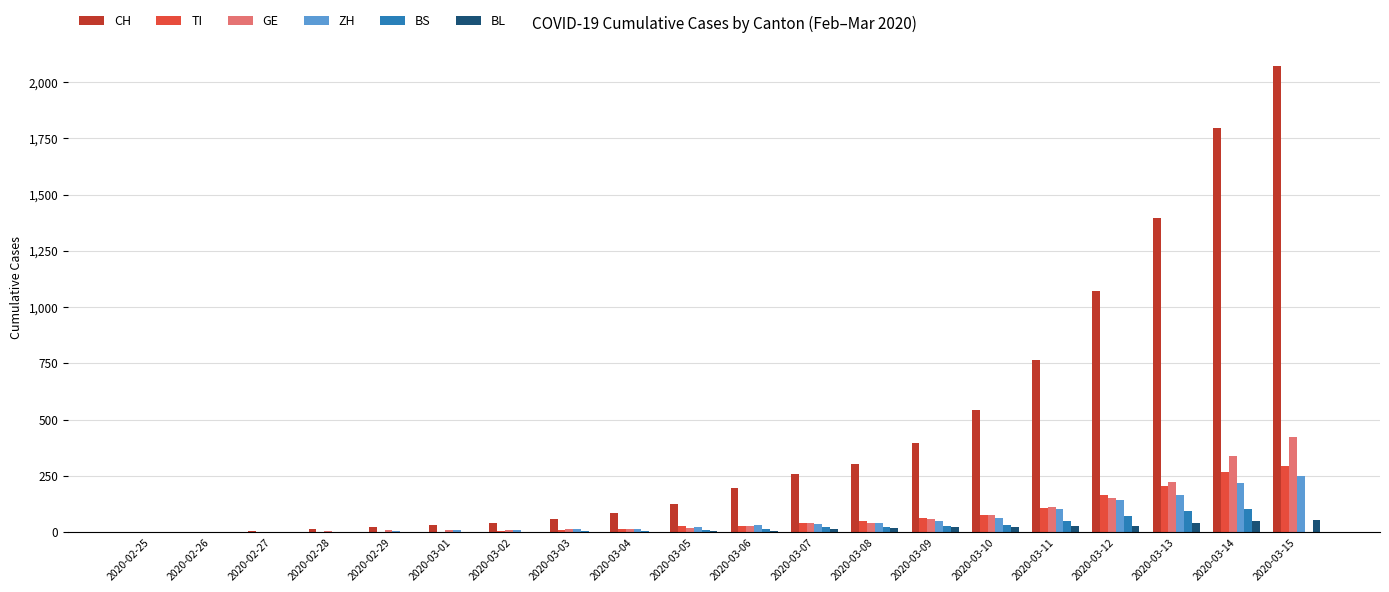

Where is CH nearest to the value 1036?

2020-03-12